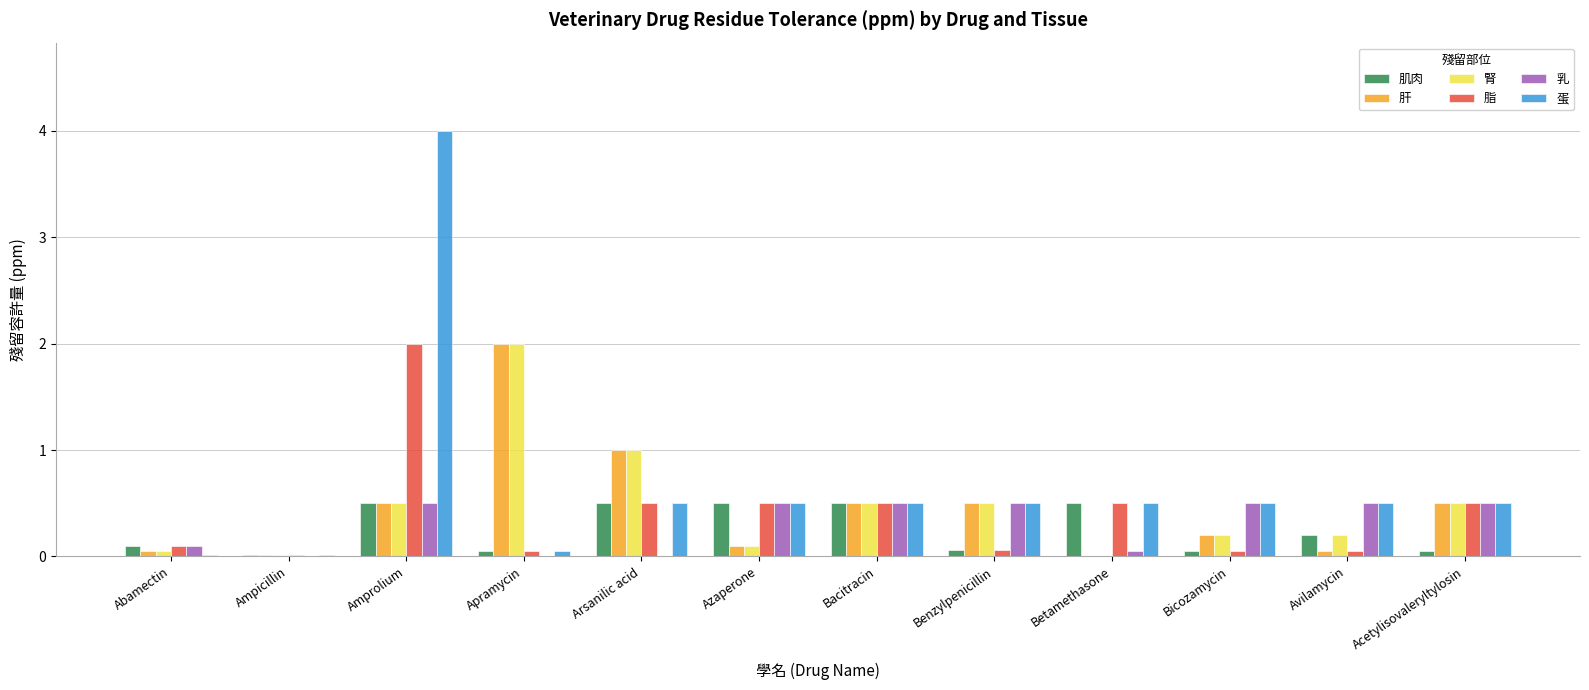

What is the total value across all series at Azaperone?

2.2